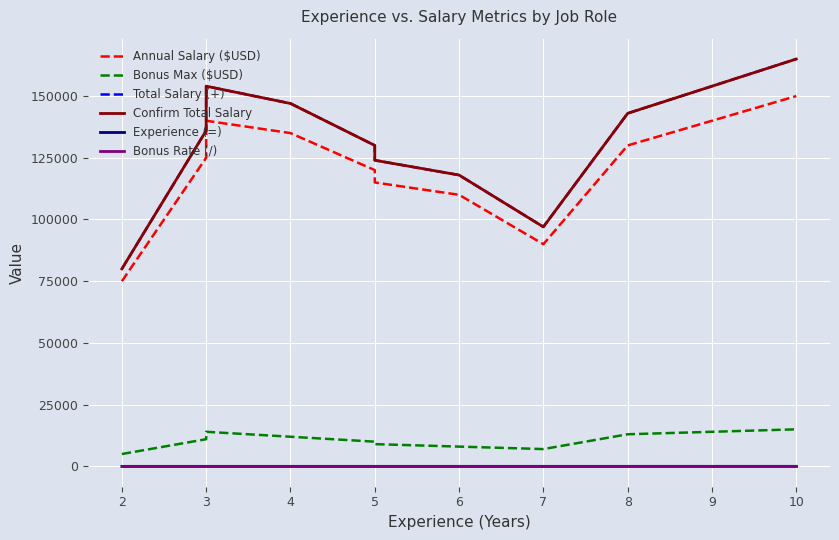

What is the value of the Bonus Rate (/) point at the 3rd from the left?

0.1